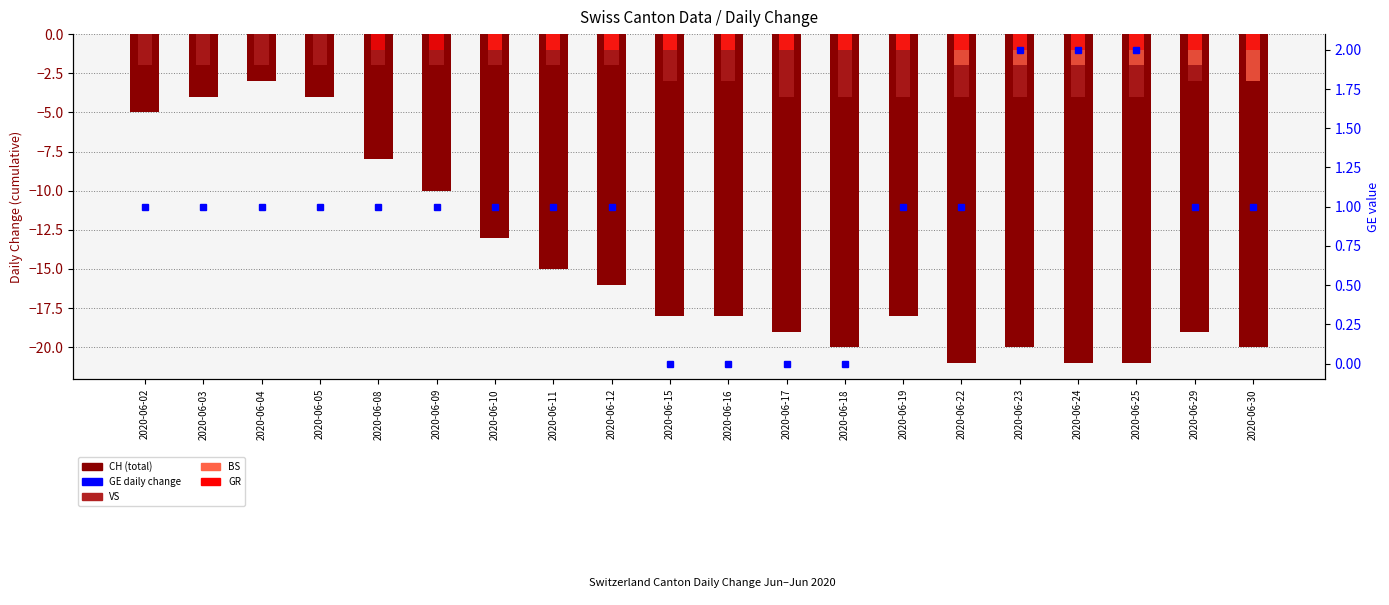

Reading left to right, transcribe all the data shown in this chart.

CH: 2020-06-02=-5	2020-06-03=-4	2020-06-04=-3	2020-06-05=-4	2020-06-08=-8	2020-06-09=-10	2020-06-10=-13	2020-06-11=-15	2020-06-12=-16	2020-06-15=-18	2020-06-16=-18	2020-06-17=-19	2020-06-18=-20	2020-06-19=-18	2020-06-22=-21	2020-06-23=-20	2020-06-24=-21	2020-06-25=-21	2020-06-29=-19	2020-06-30=-20
VS: 2020-06-02=-2	2020-06-03=-2	2020-06-04=-2	2020-06-05=-2	2020-06-08=-2	2020-06-09=-2	2020-06-10=-2	2020-06-11=-2	2020-06-12=-2	2020-06-15=-3	2020-06-16=-3	2020-06-17=-4	2020-06-18=-4	2020-06-19=-4	2020-06-22=-4	2020-06-23=-4	2020-06-24=-4	2020-06-25=-4	2020-06-29=-3	2020-06-30=-3
BS: 2020-06-02=0	2020-06-03=0	2020-06-04=0	2020-06-05=0	2020-06-08=0	2020-06-09=0	2020-06-10=-1	2020-06-11=-1	2020-06-12=-1	2020-06-15=-1	2020-06-16=-1	2020-06-17=-1	2020-06-18=-1	2020-06-19=-1	2020-06-22=-2	2020-06-23=-2	2020-06-24=-2	2020-06-25=-2	2020-06-29=-2	2020-06-30=-3
GR: 2020-06-02=0	2020-06-03=0	2020-06-04=0	2020-06-05=0	2020-06-08=-1	2020-06-09=-1	2020-06-10=-1	2020-06-11=-1	2020-06-12=-1	2020-06-15=-1	2020-06-16=-1	2020-06-17=-1	2020-06-18=-1	2020-06-19=-1	2020-06-22=-1	2020-06-23=-1	2020-06-24=-1	2020-06-25=-1	2020-06-29=-1	2020-06-30=-1
GE (daily change): 2020-06-02=1	2020-06-03=1	2020-06-04=1	2020-06-05=1	2020-06-08=1	2020-06-09=1	2020-06-10=1	2020-06-11=1	2020-06-12=1	2020-06-15=0	2020-06-16=0	2020-06-17=0	2020-06-18=0	2020-06-19=1	2020-06-22=1	2020-06-23=2	2020-06-24=2	2020-06-25=2	2020-06-29=1	2020-06-30=1